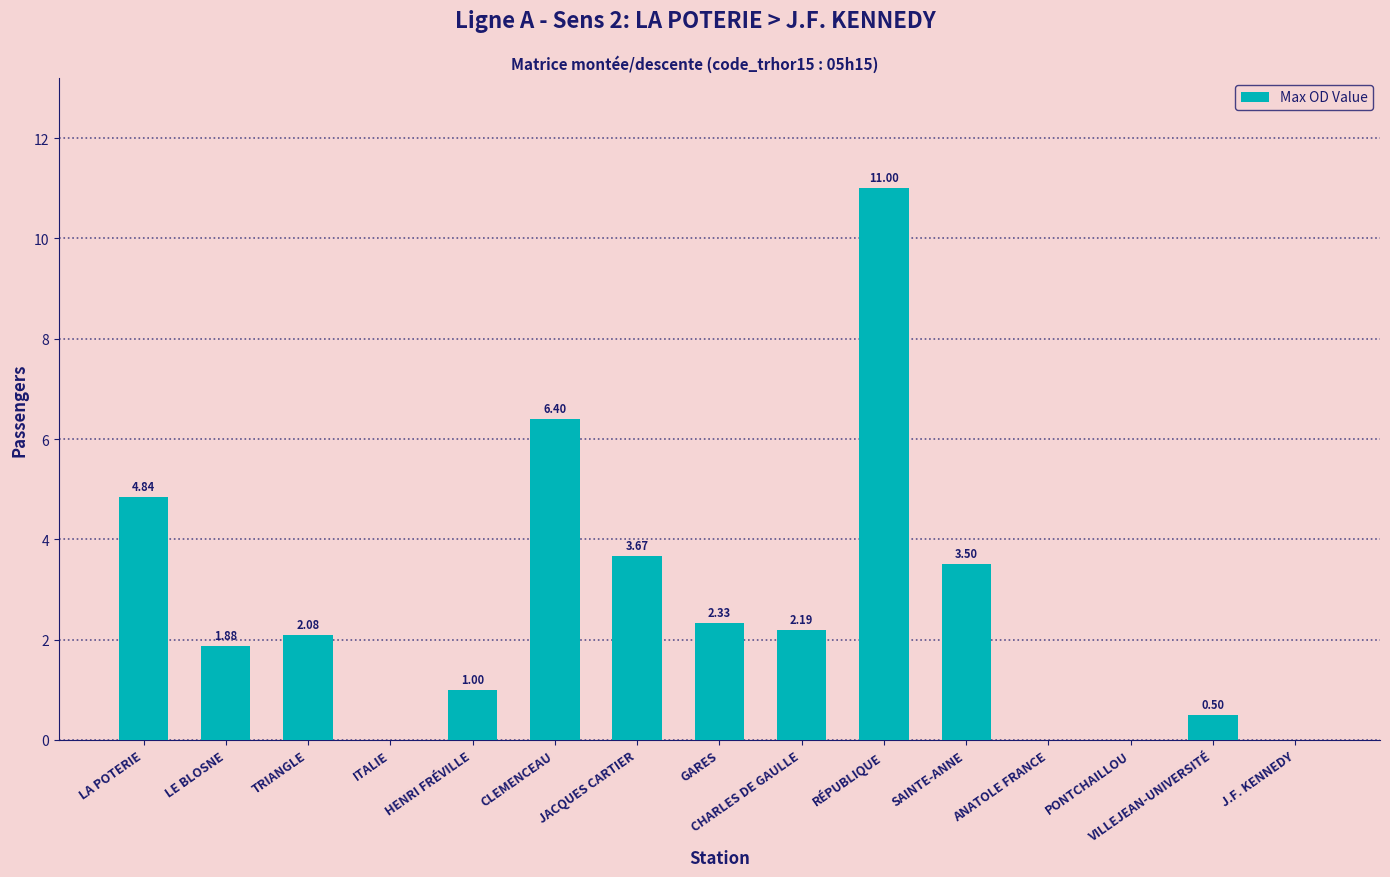

What is the average value?

2.6